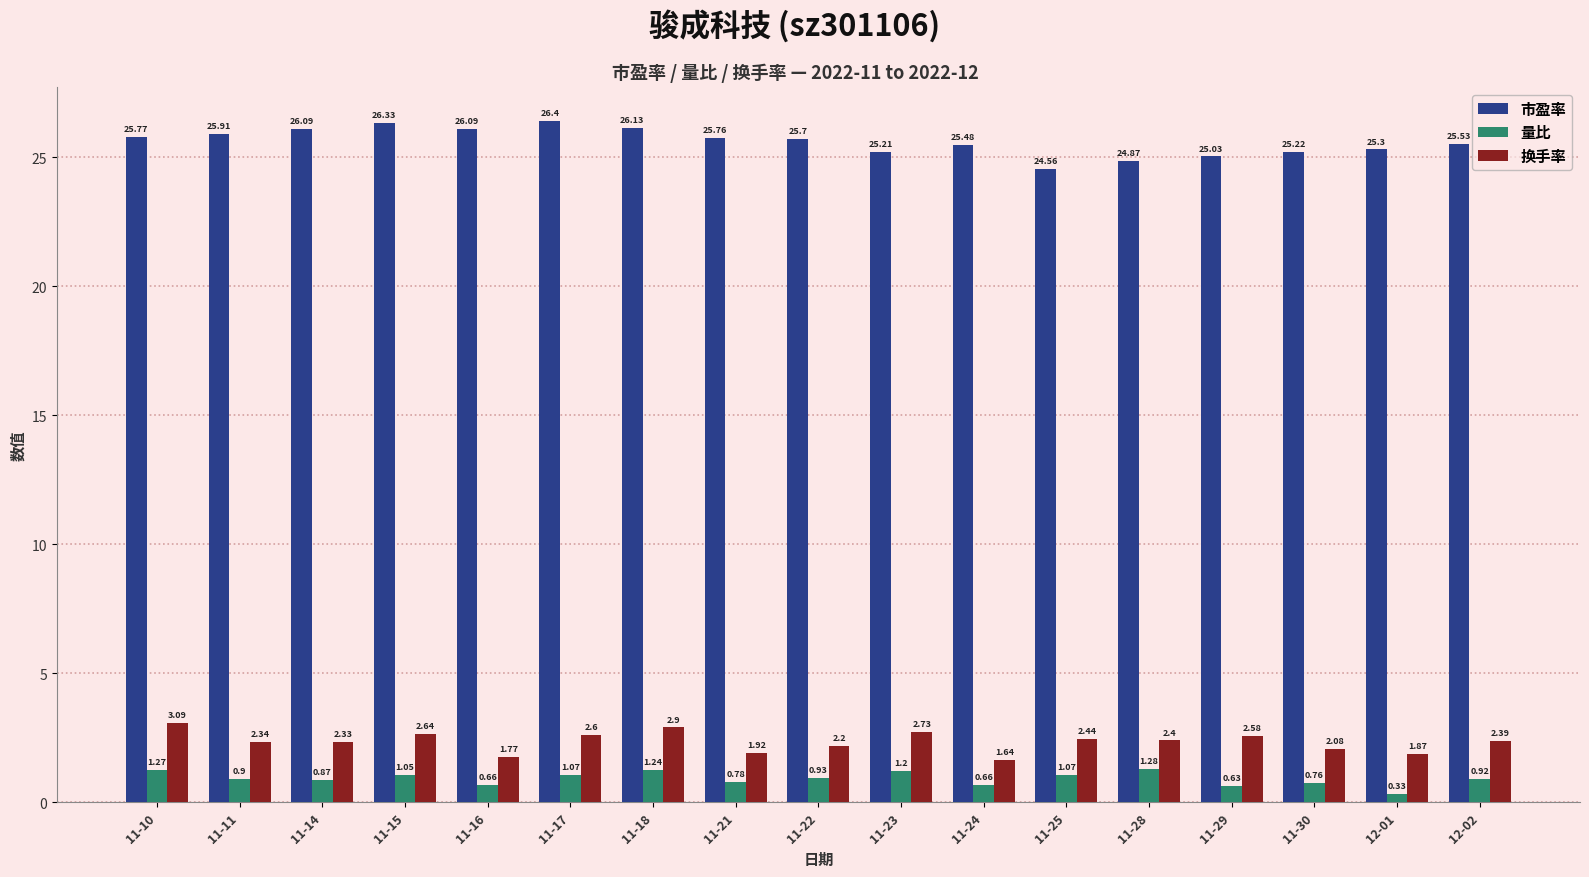

What position from the right is 11-14?

15